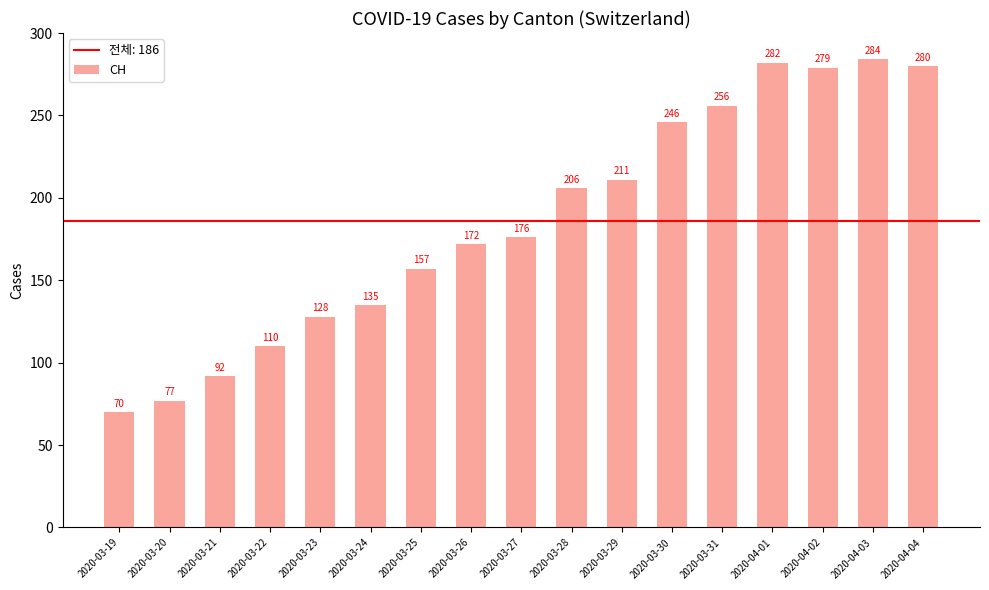

What is the change in value from 2020-03-27 to 2020-04-03?

+108